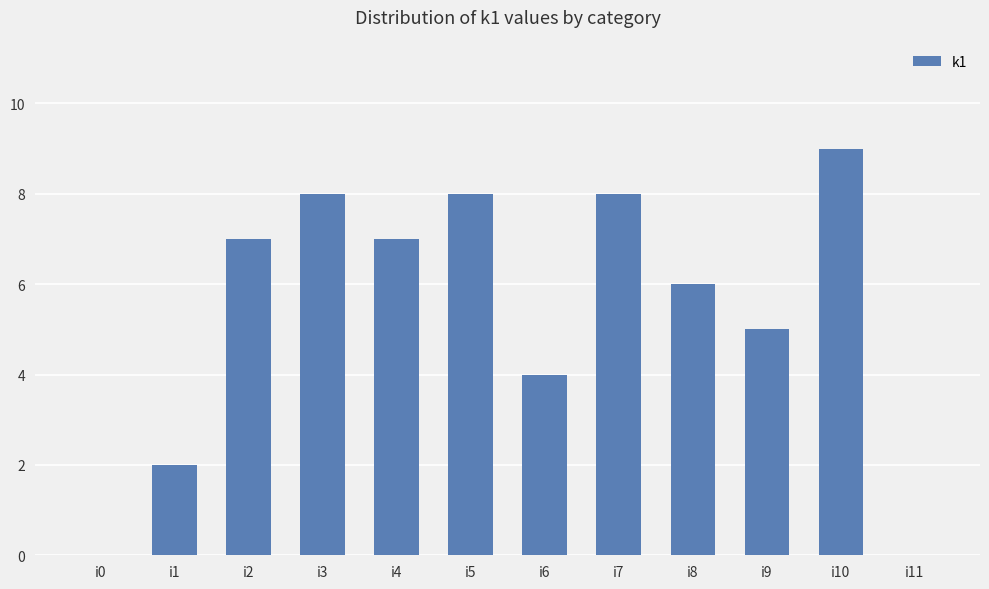

Count the values in the range 4 to 8.

8